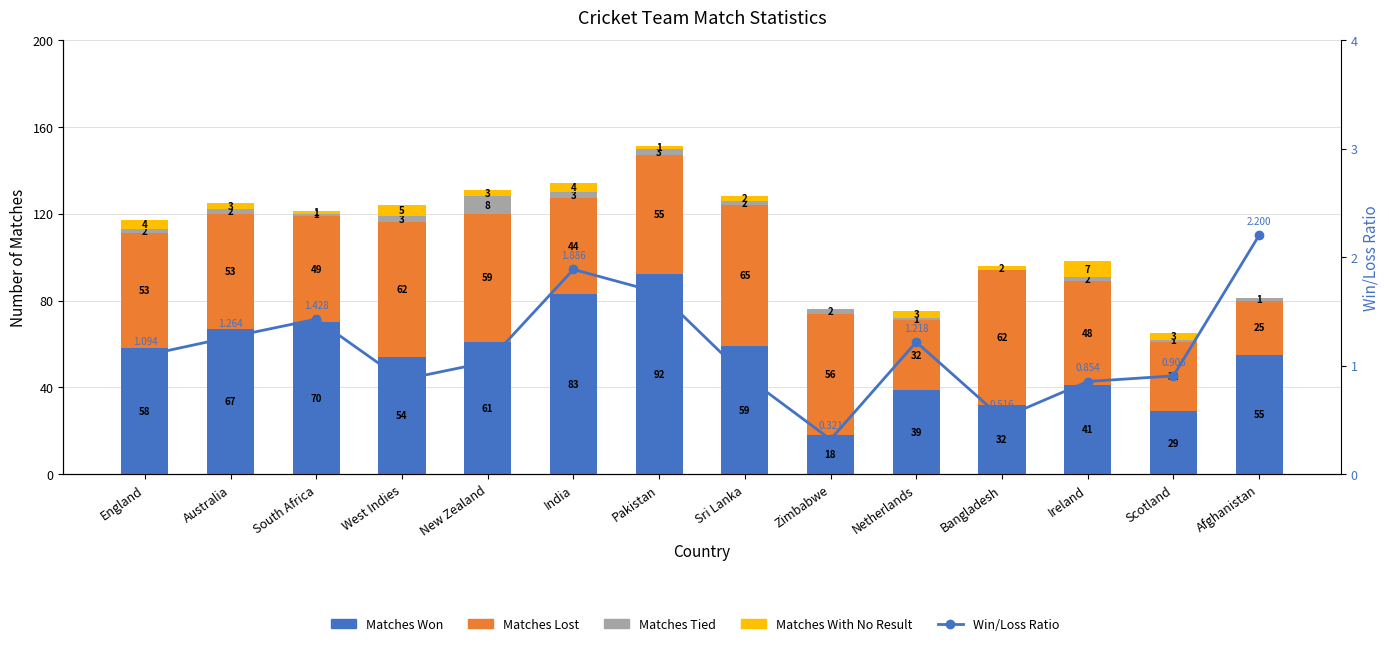

What is the sum of all Matches With No Result values?

38.0